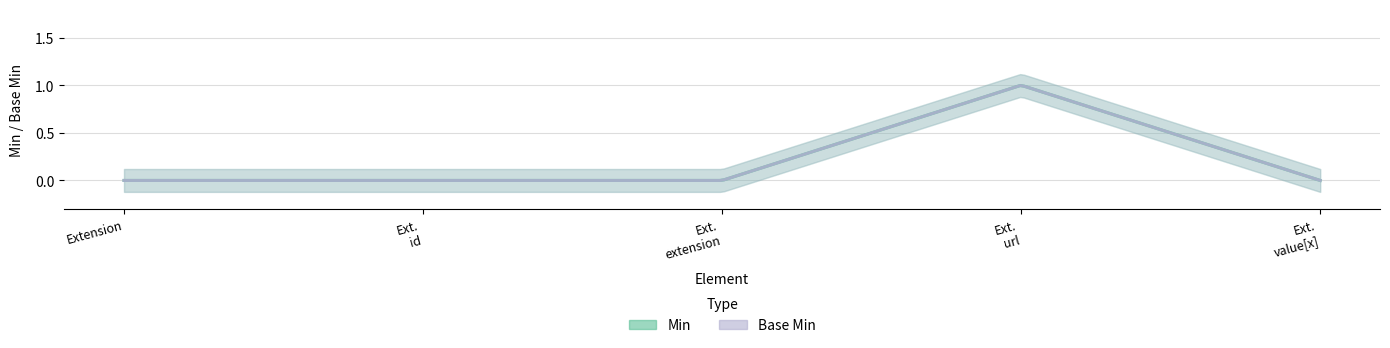

What is the label of the 1st point from the right?

Extension.value[x]